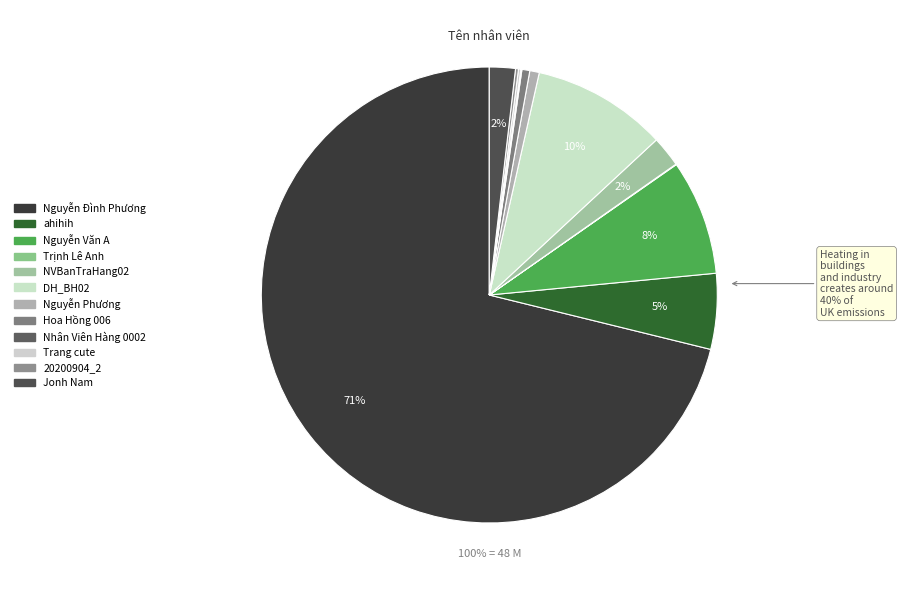

The Trịnh Lê Anh slice represents 1% of the pie. True or false?

False